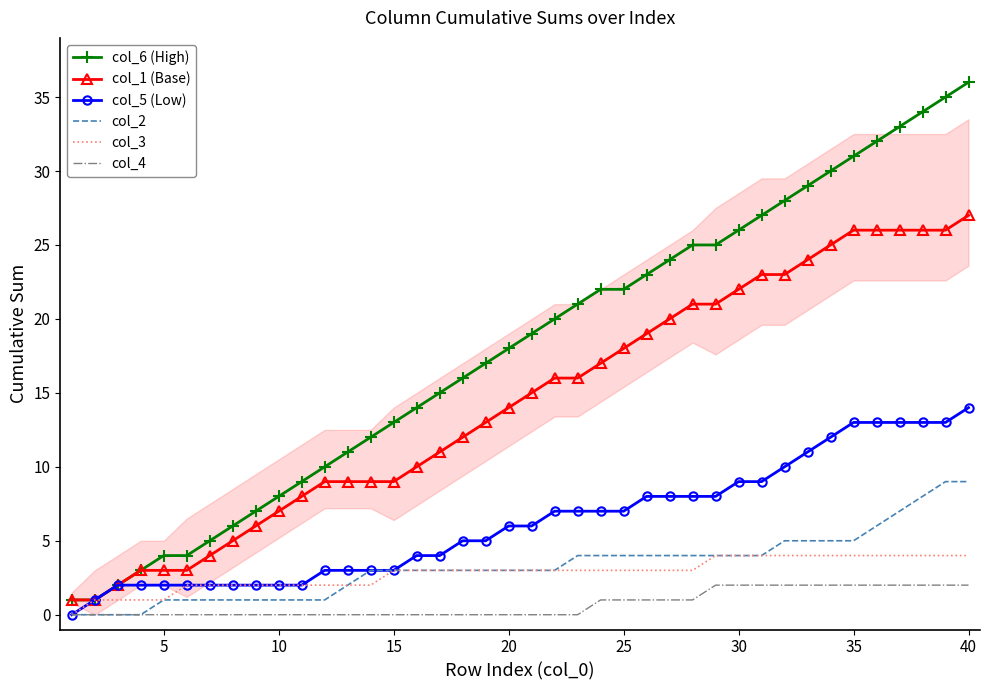

Rank the series by their maximum value, from lowest to highest.

col_4, col_3, col_2, col_5 (Low), col_1 (Base), col_6 (High)